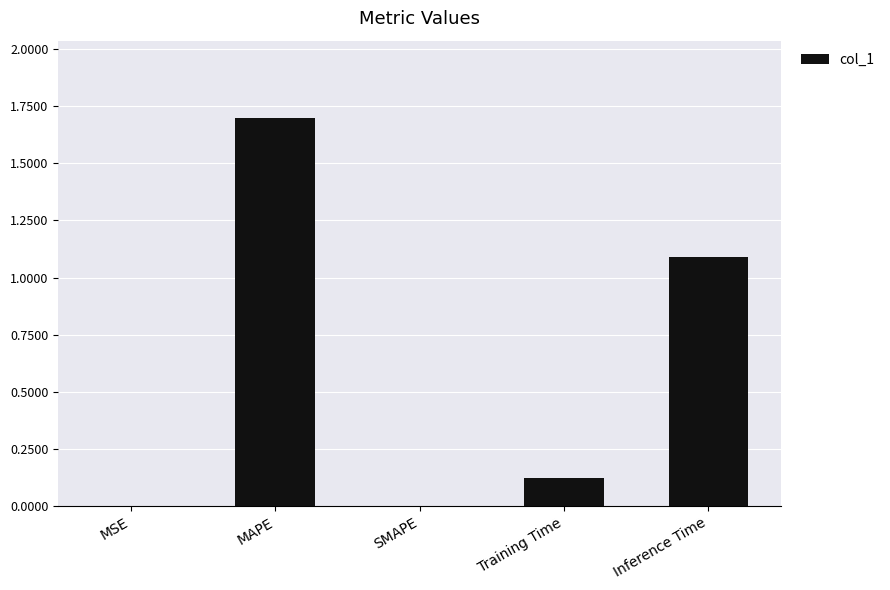

Which label corresponds to the largest value in the chart?

MAPE